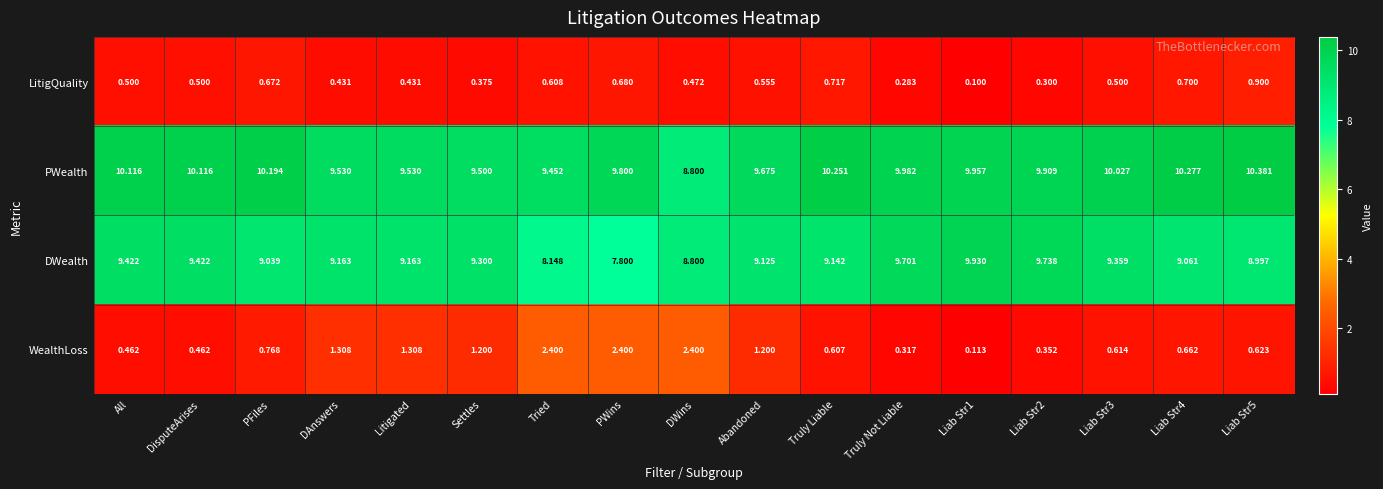

Where does the PWealth series first go above 9?

All